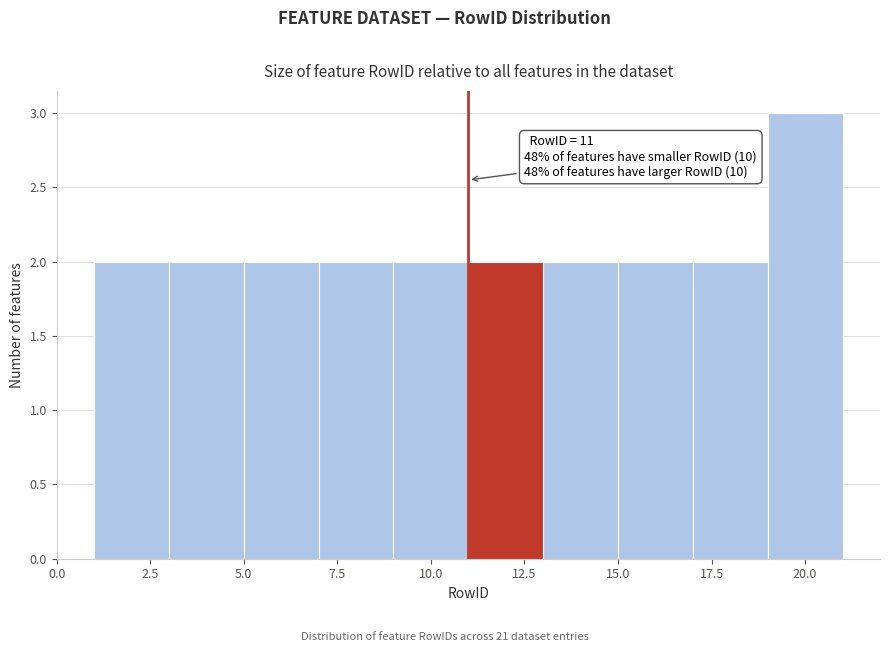

Which range on the x-axis has the tallest bar?

19 to 21